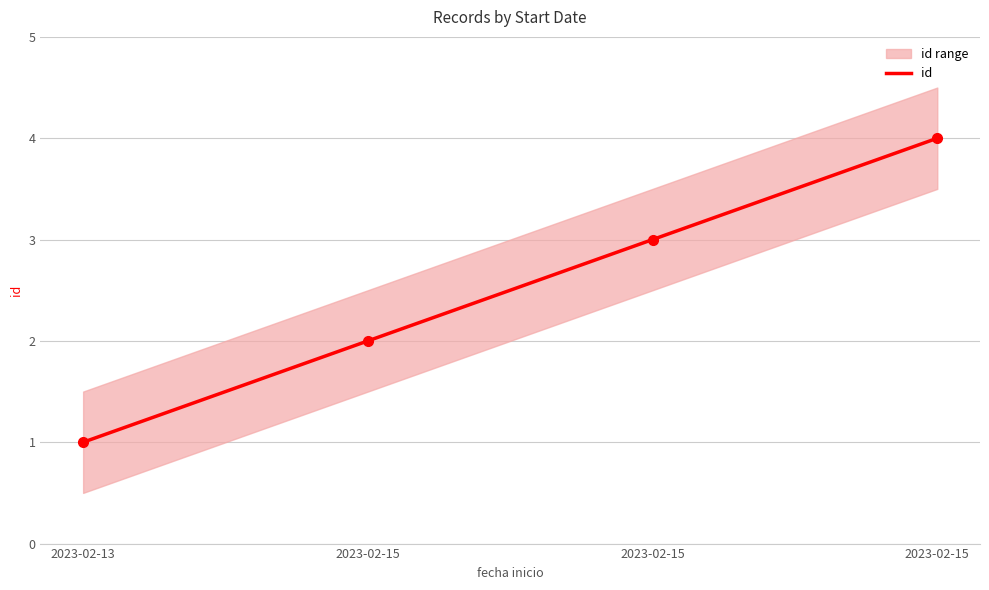

How many values are below 3?

2